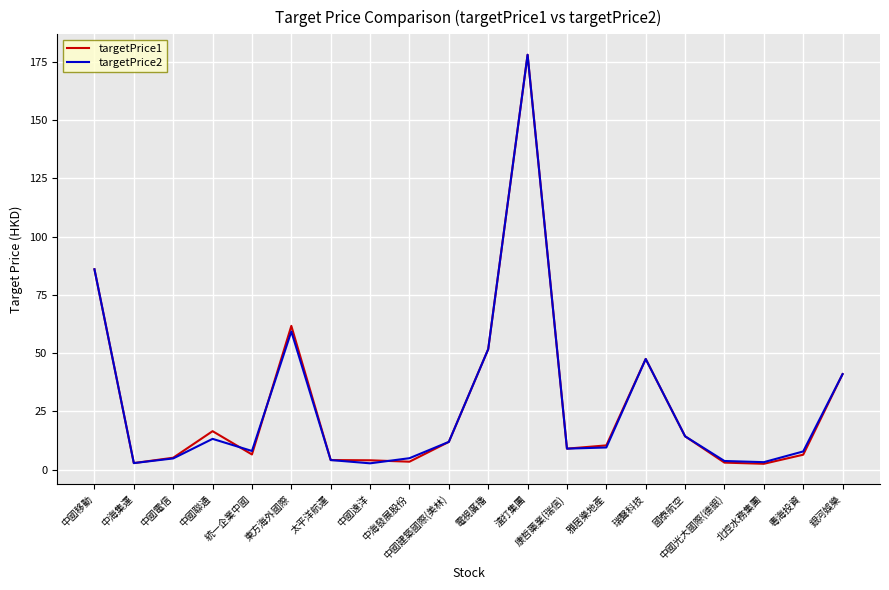

The value of targetPrice2 at 瑞聲科技 is 77.8. True or false?

False